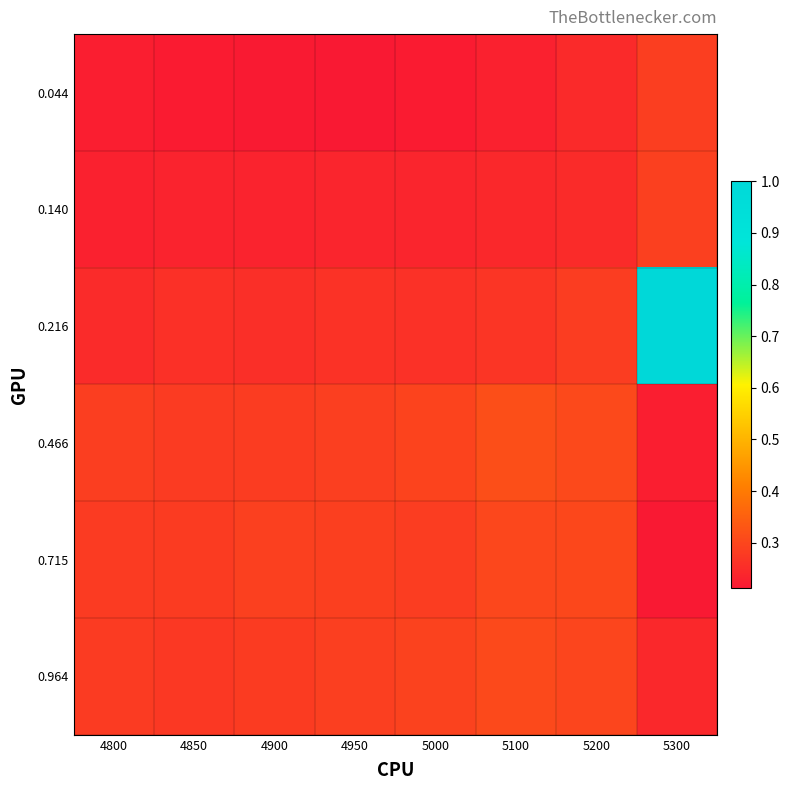

At which category does the chart reach its minimum across all series?

4950